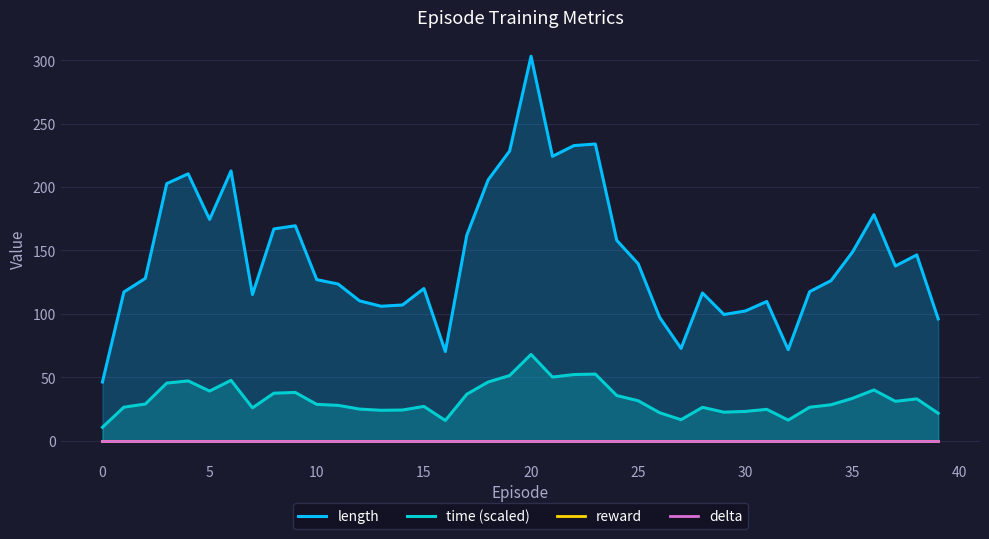

At which label does time (scaled) reach its peak?

20